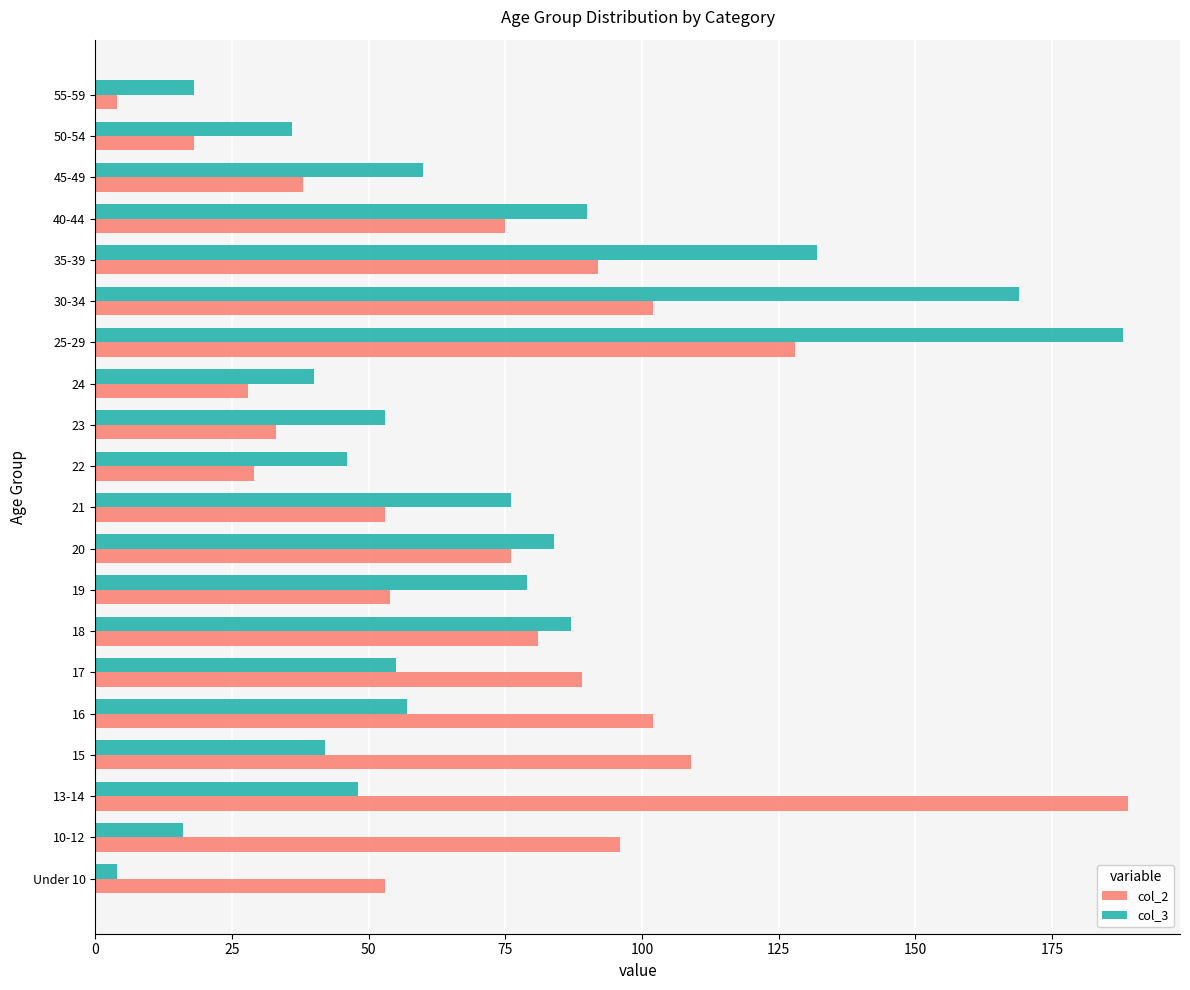

Is it true that col_2 equals 4 at 55-59?

True